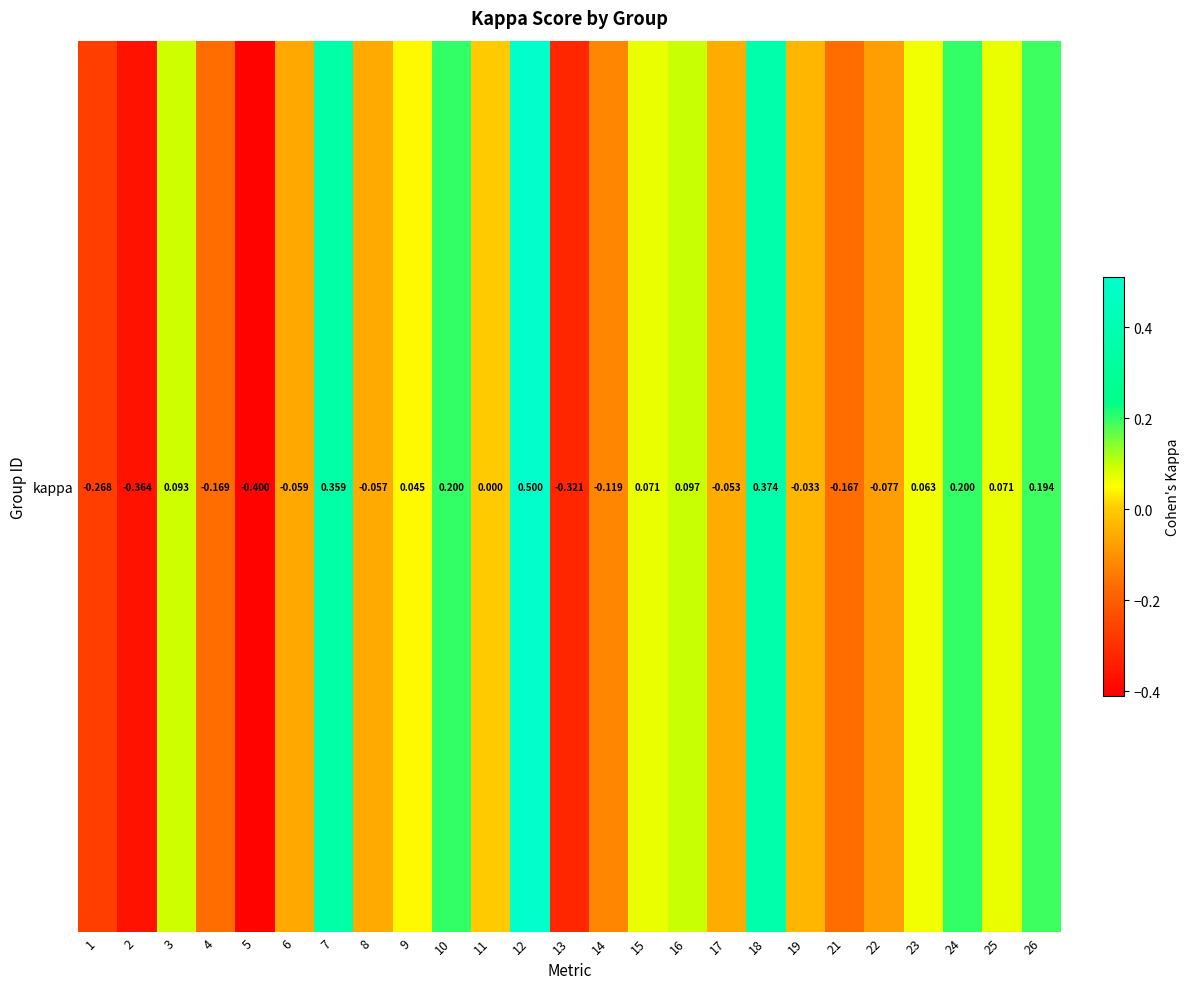

List the labels in order of value, smallest first.

5, 2, 13, 1, 4, 21, 14, 22, 6, 8, 17, 19, 11, 9, 23, 25, 15, 3, 16, 26, 10, 24, 7, 18, 12